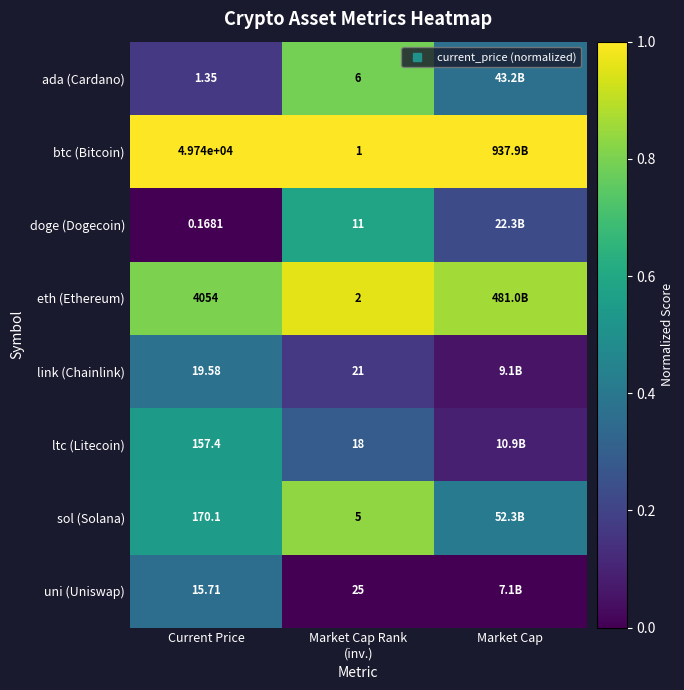

True or false: sol (Solana) has a value of 0.9 at Current Price.

False